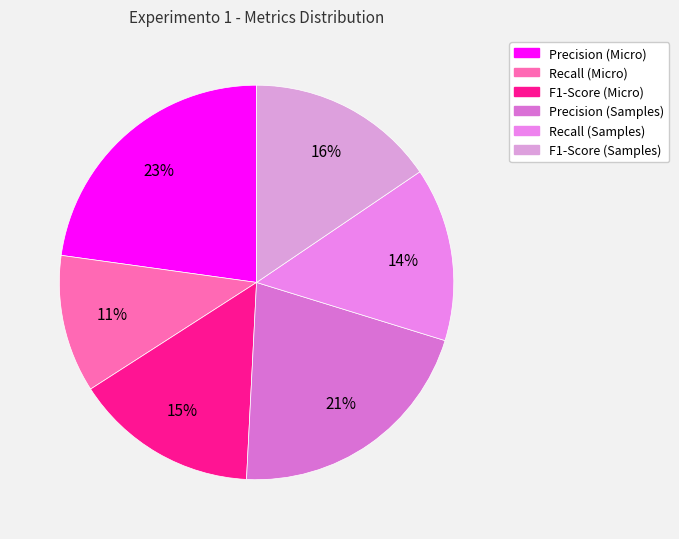

True or false: Recall (Samples) accounts for 1% of the total.

False